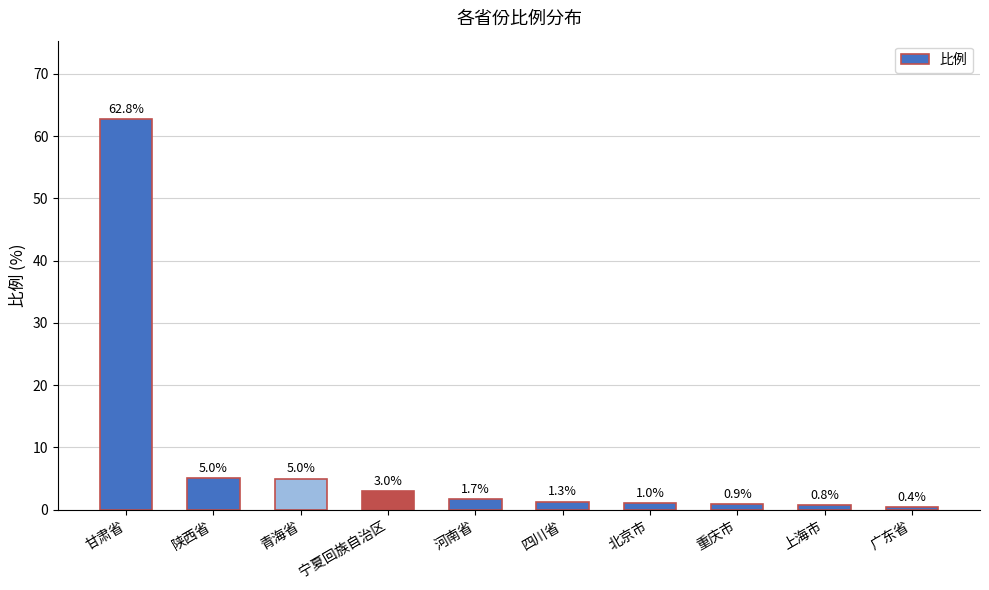

What is the sum of the values at 四川省 and 北京市?

2.3